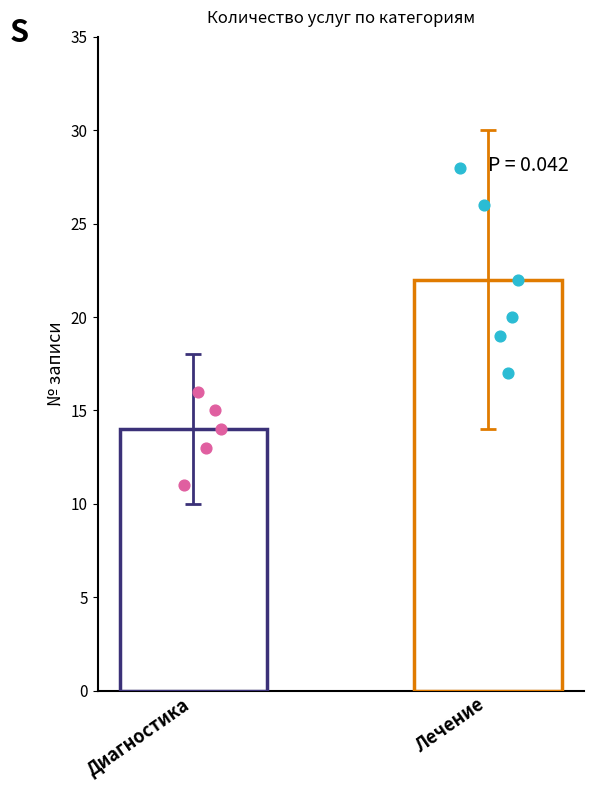

Is the value of Лечение at 042/045 greater than the value of Диагностика at 042/045?

Yes